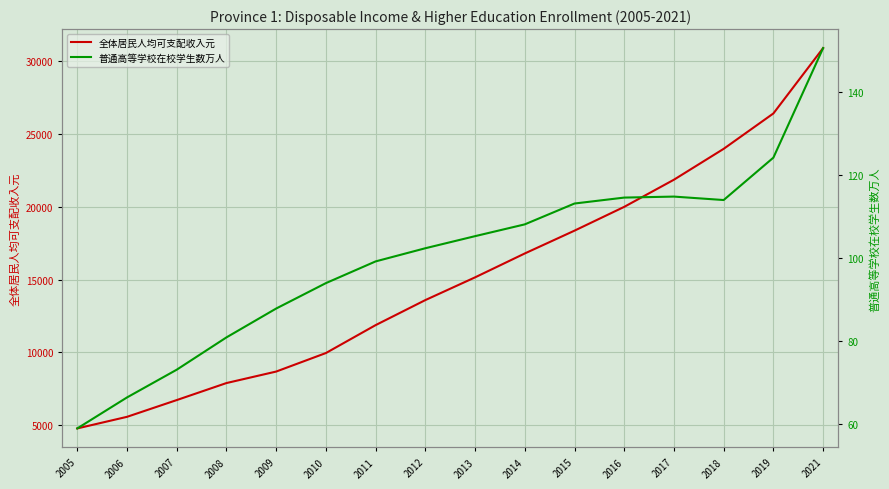

What is the value of the 普通高等学校在校学生数万人 point at the 7th from the left?

99.1